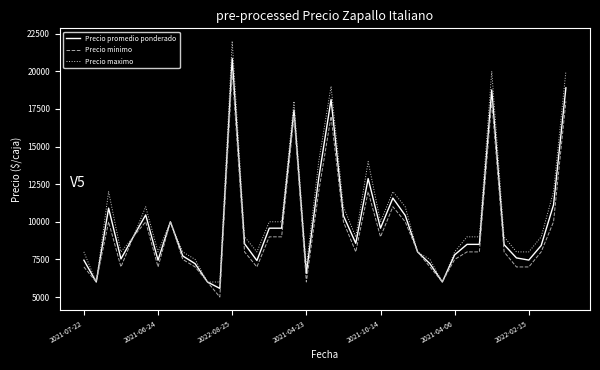

What is the highest value of the Precio minimo series?

20000